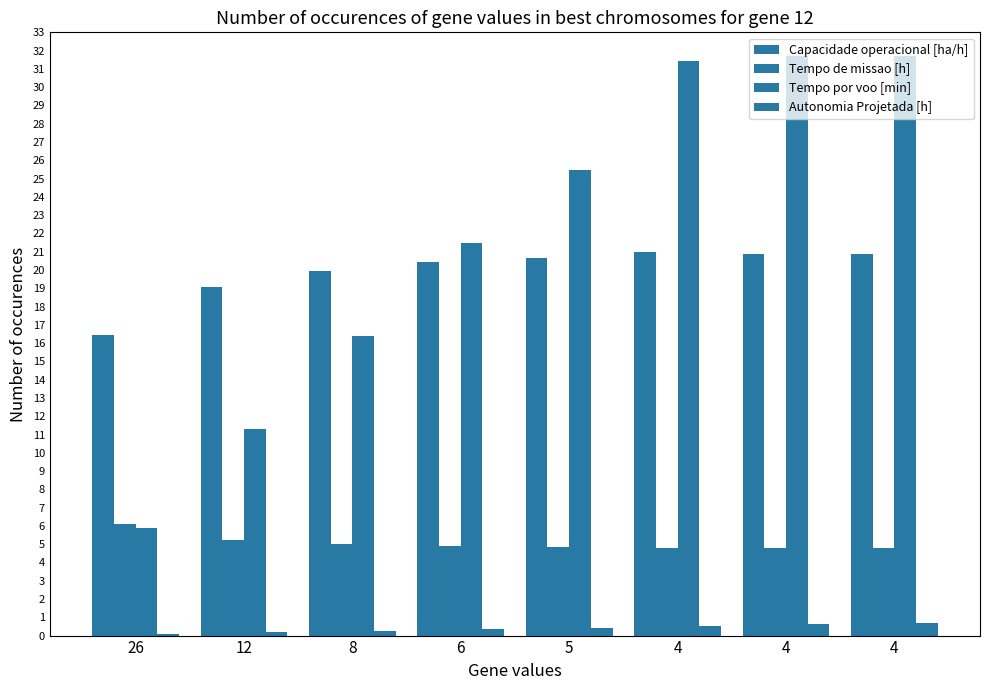

At which label does Capacidade operacional [ha/h] reach its peak?

4